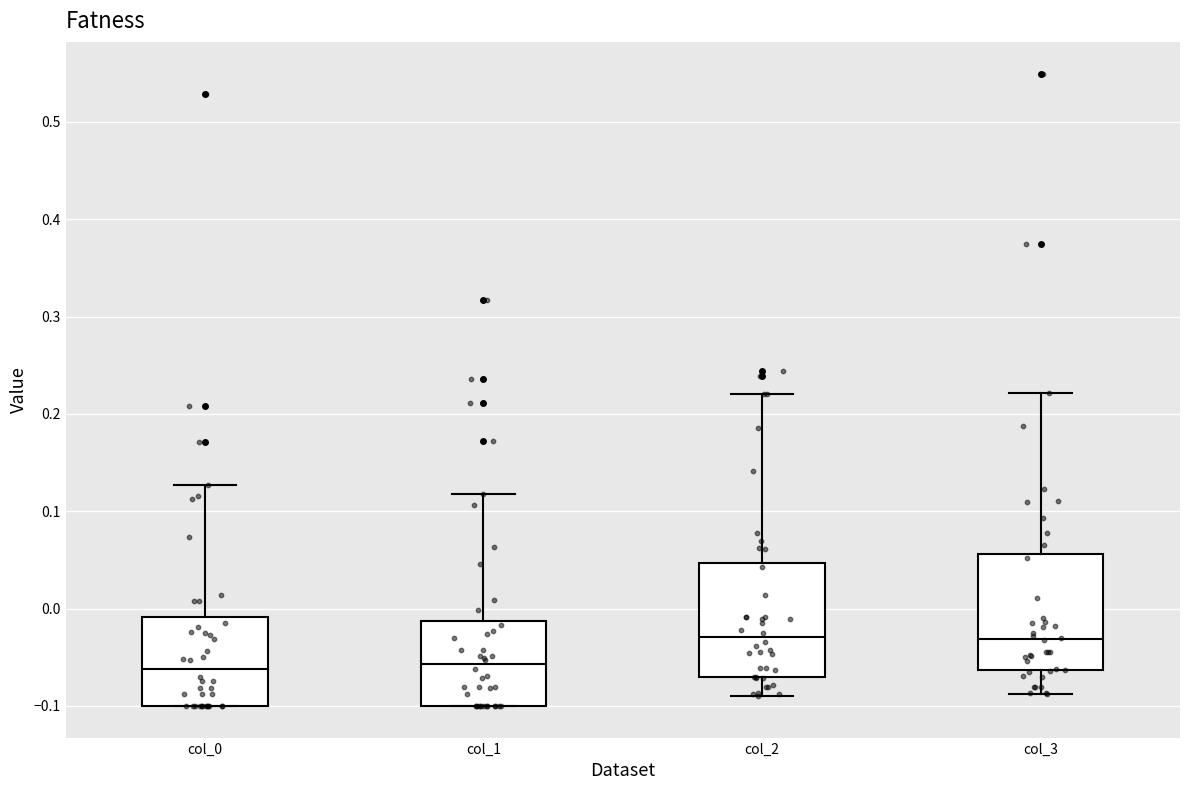

Reading left to right, transcribe this box plot: for each box, give where its median line is, the range the box spans, and where its two whiskers end, as read against the y-axis. The values are not printed on the chart, so give them approximately, as read against the axis.

col_0: median -0.06, box -0.10 to -0.01, whiskers -0.10 to 0.13
col_1: median -0.06, box -0.10 to -0.01, whiskers -0.10 to 0.12
col_2: median -0.03, box -0.07 to 0.05, whiskers -0.09 to 0.22
col_3: median -0.03, box -0.06 to 0.06, whiskers -0.09 to 0.22